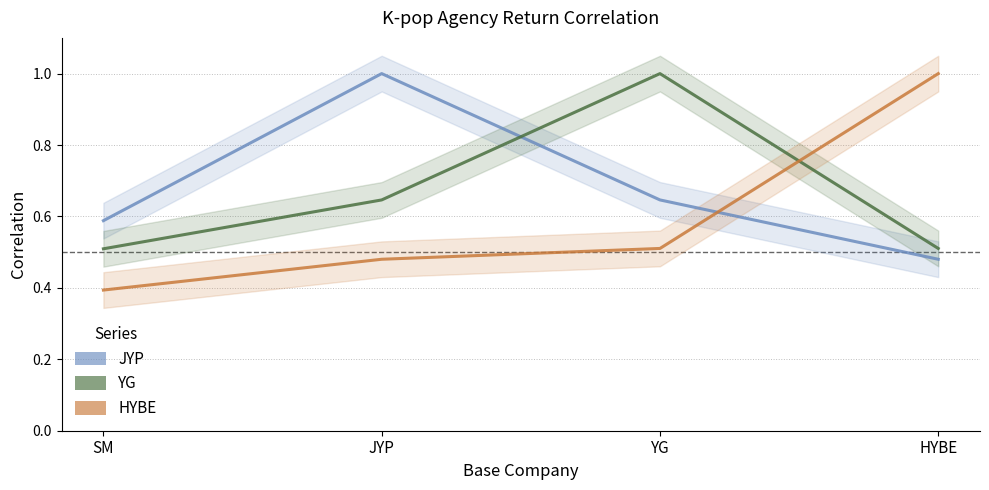

What is the label of the 4th point from the left?

HYBE